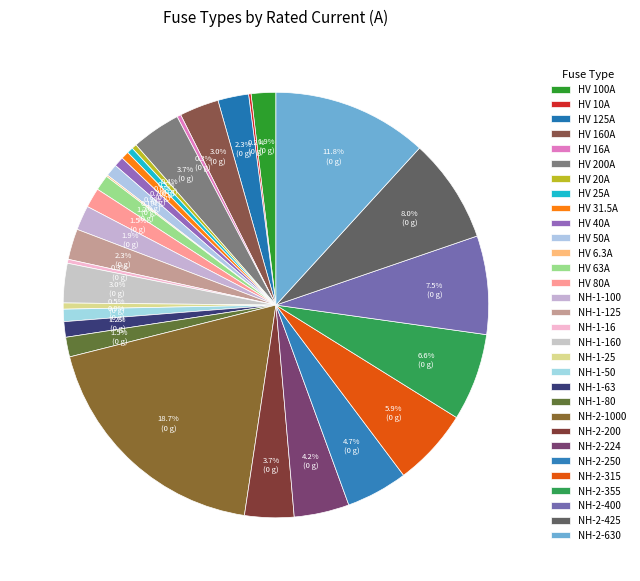

To the nearest percent, what portion does NH-1-125 represent?

2%